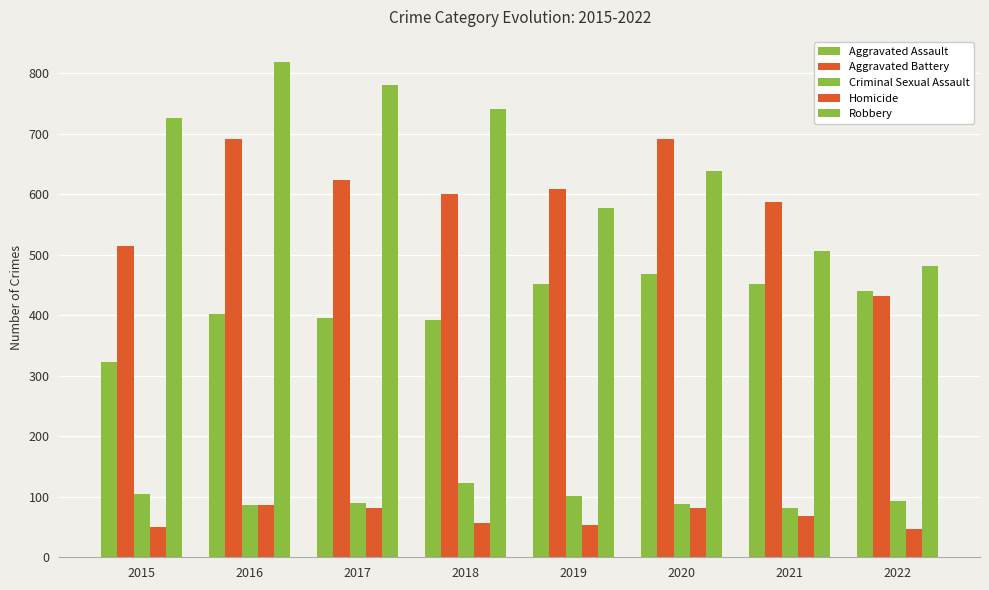

Are the bars horizontal?

No